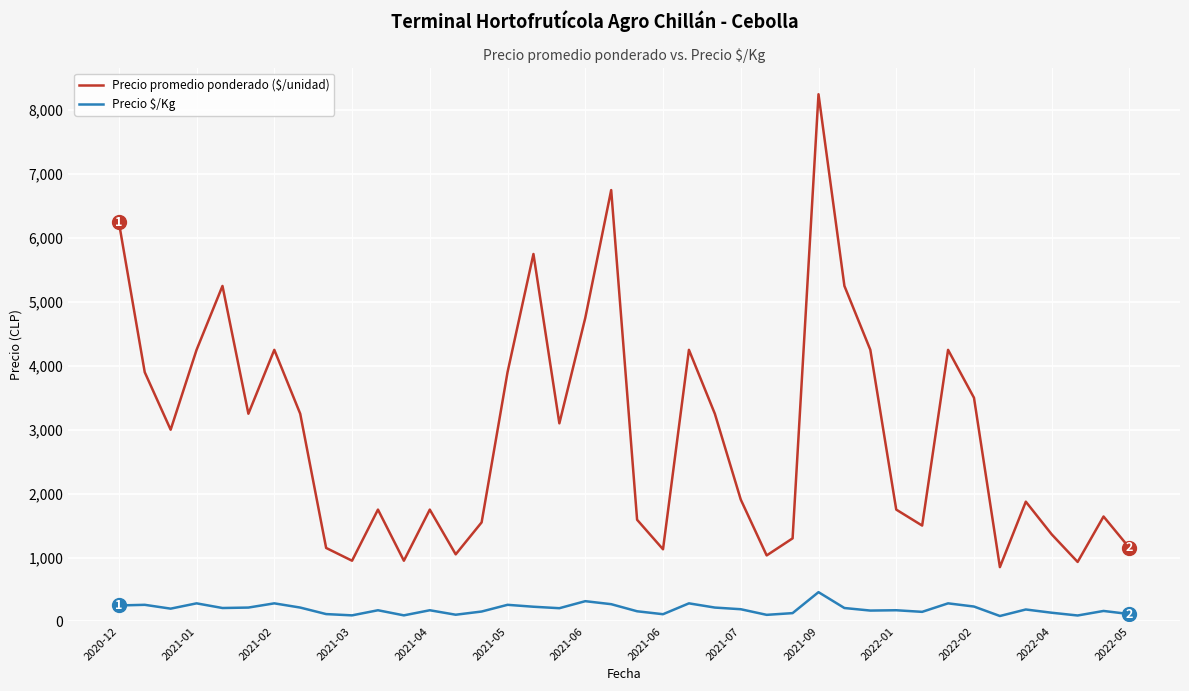

What is the difference between the maximum and minimum values in the Precio promedio ponderado ($/unidad) series?

7400